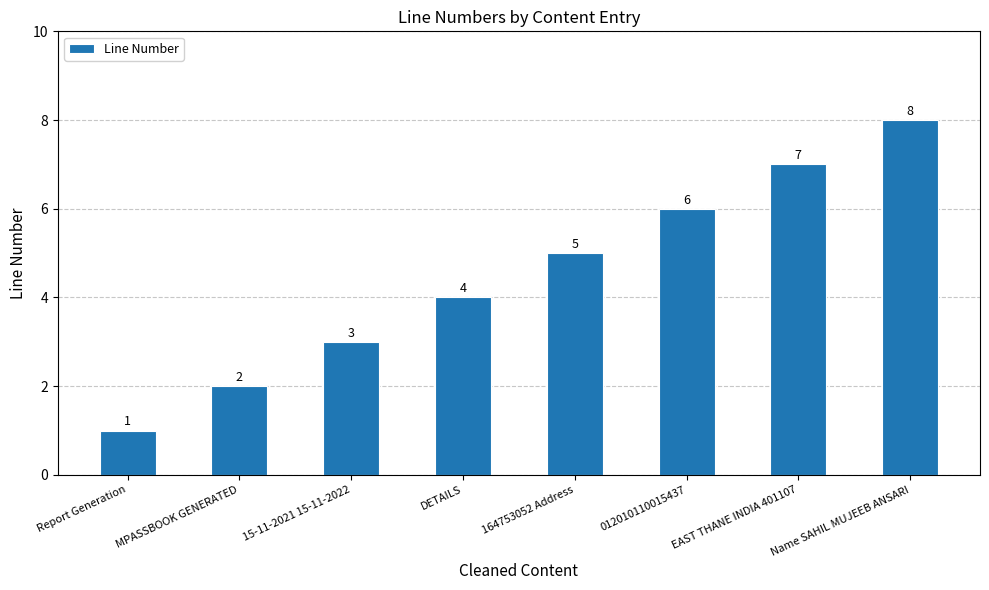

The value at Name SAHIL MUJEEB ANSARI is 8. True or false?

True